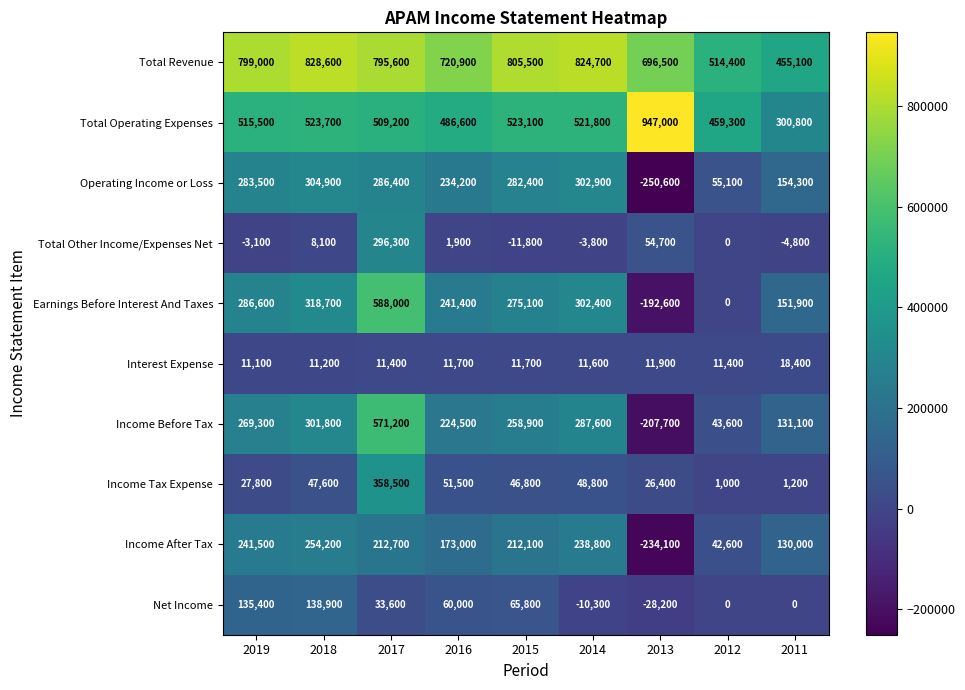

How many values in Total Other Income/Expenses Net are below zero?

4